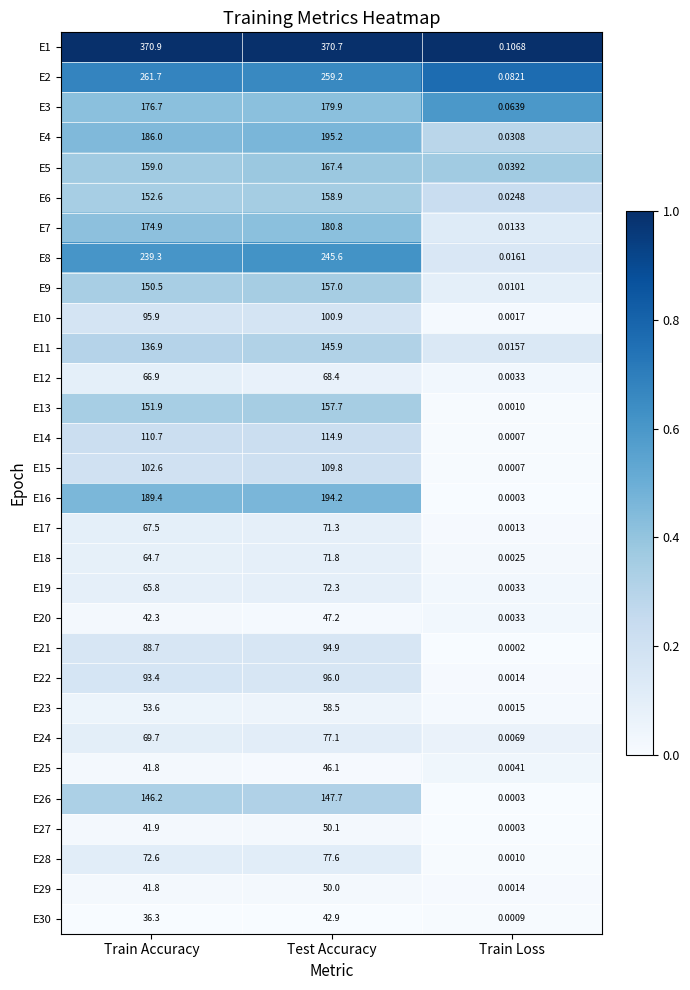

At which label does E28 first exceed 72?

Train Accuracy